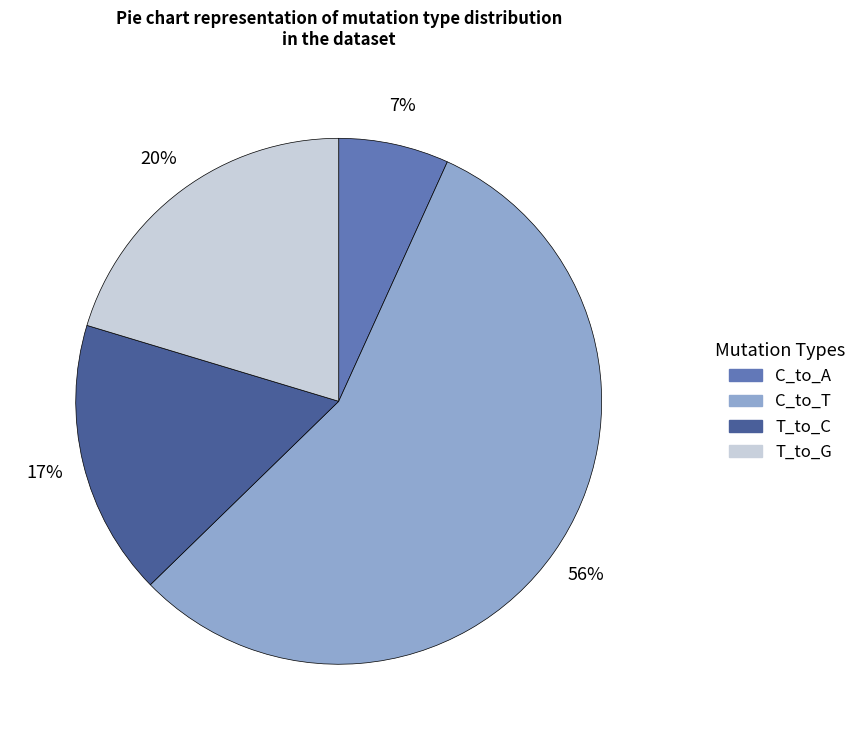

Is there a majority slice in this chart?

Yes